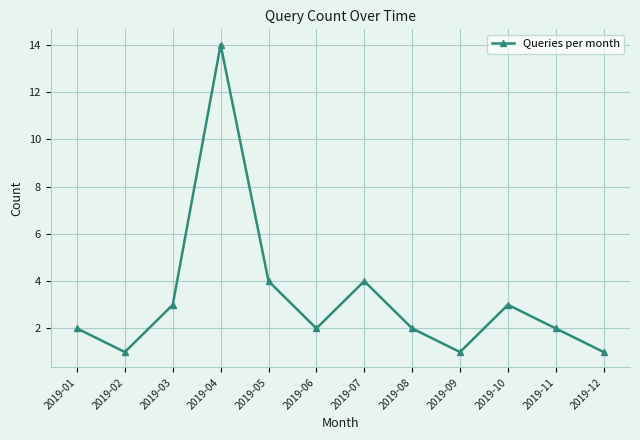

Reading left to right, transcribe all the data shown in this chart.

2	1	3	14	4	2	4	2	1	3	2	1